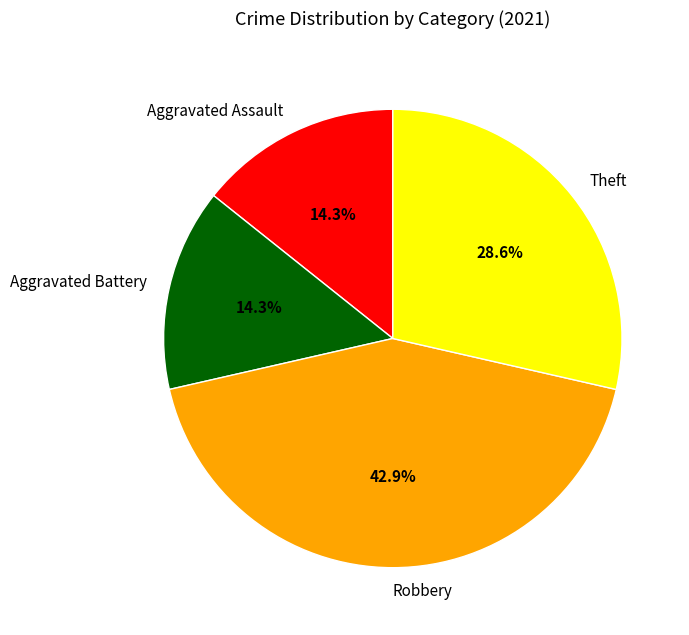

How many segments does this pie chart have?

4